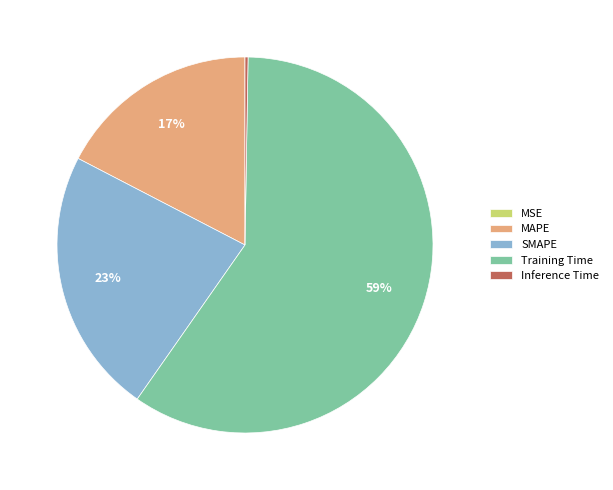

To the nearest percent, what is the combined percentage of SMAPE and MAPE?

40%